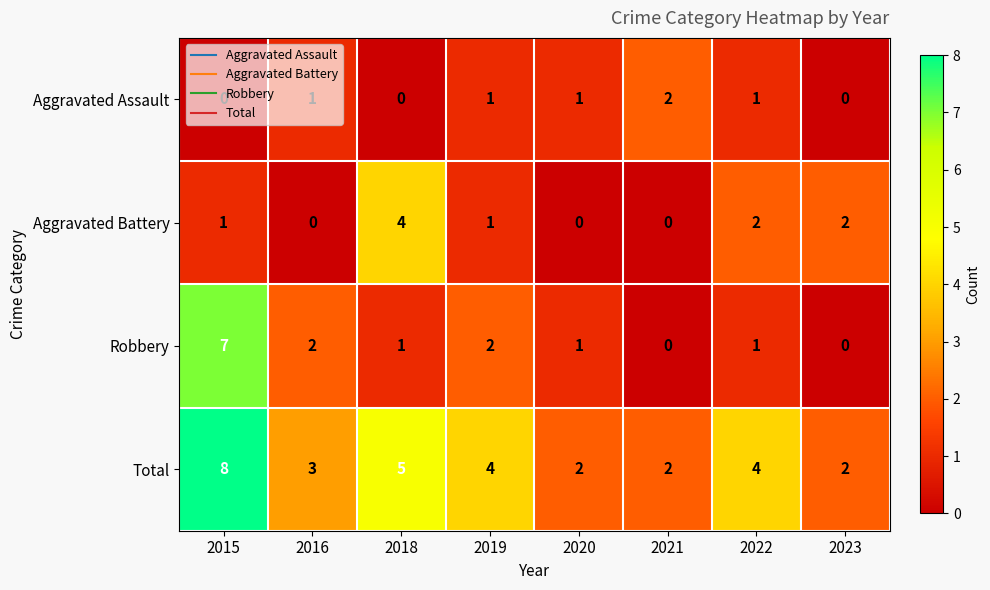

At which label does Total first exceed 4?

2015